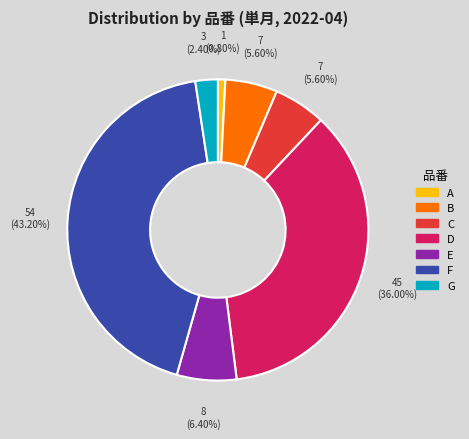

How many segments does this pie chart have?

7